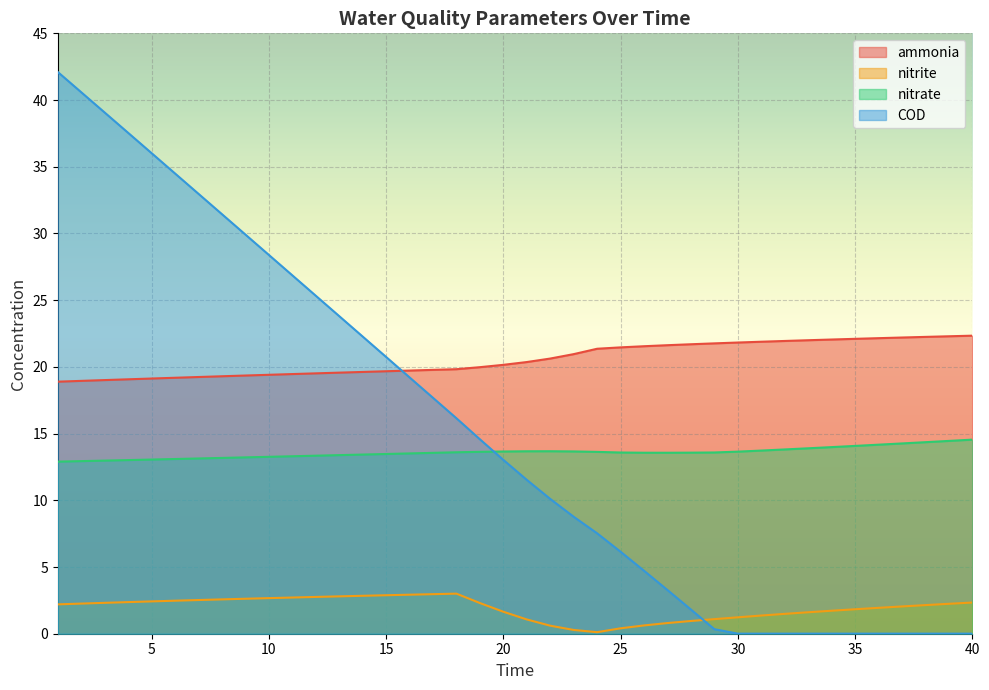

Is the value of ammonia at 17 greater than the value of nitrate at 23?

Yes